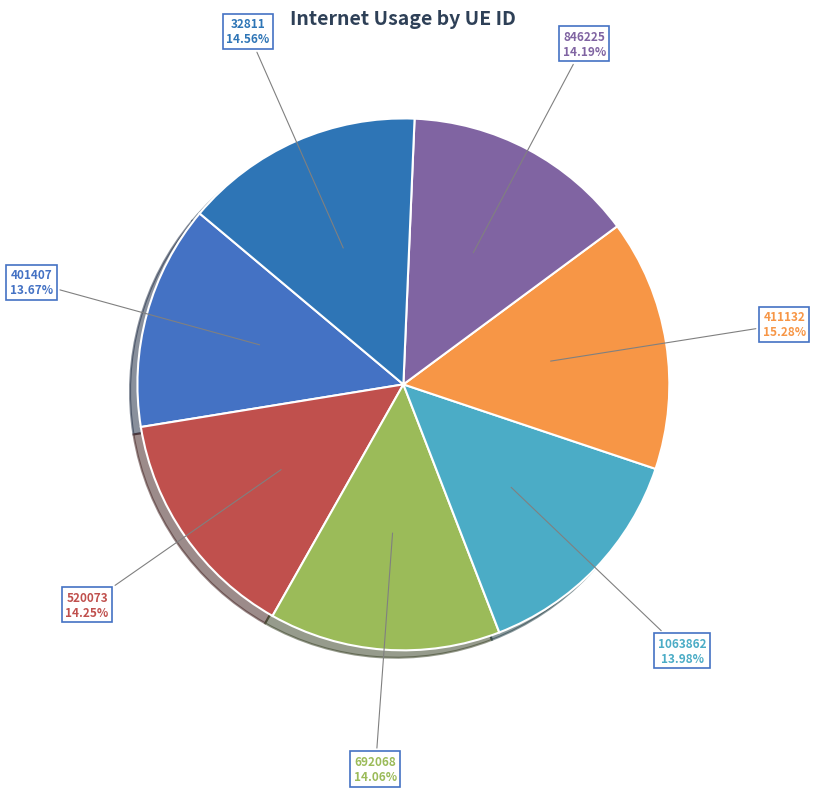

Is there a majority slice in this chart?

No